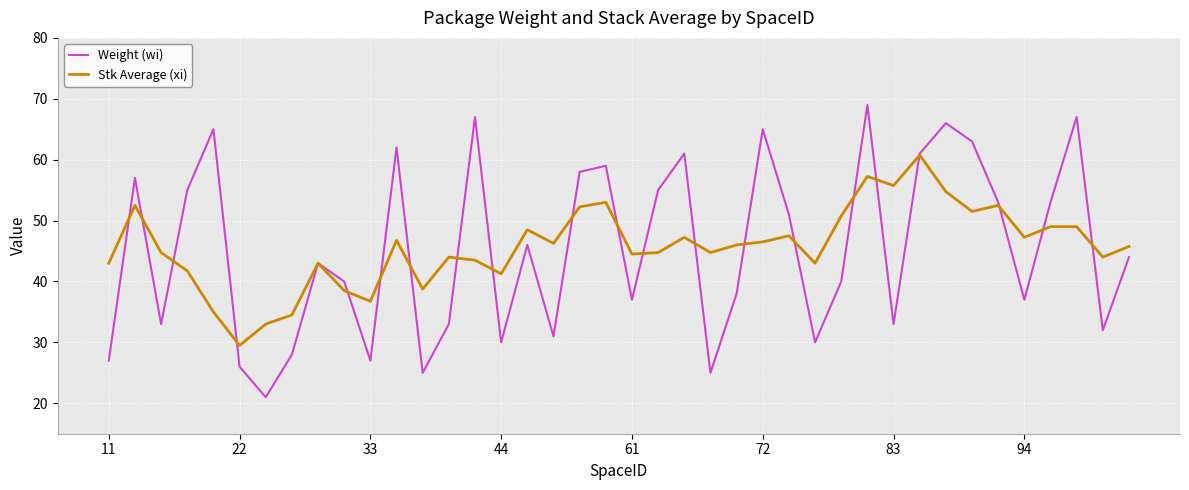

Rank the series by their maximum value, from lowest to highest.

Stk Average (xi), Weight (wi)